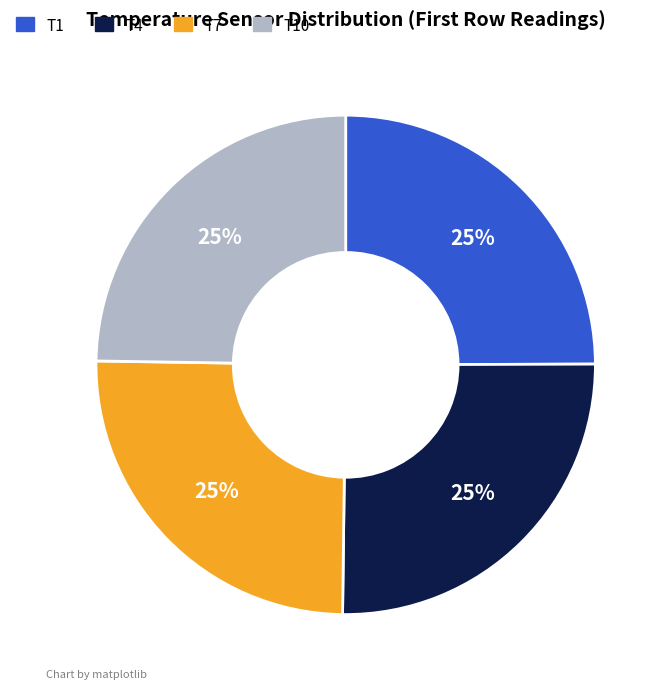

Does T4 account for over 50% of the chart?

No